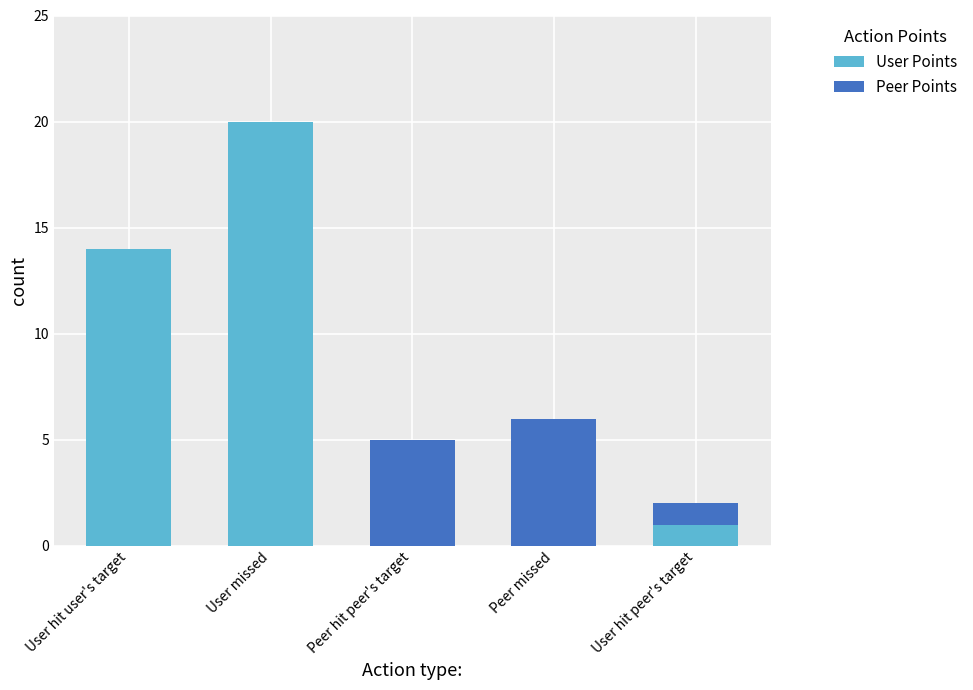

What is the sum of the User Points values at Peer hit peer's target and User hit user's target?

14